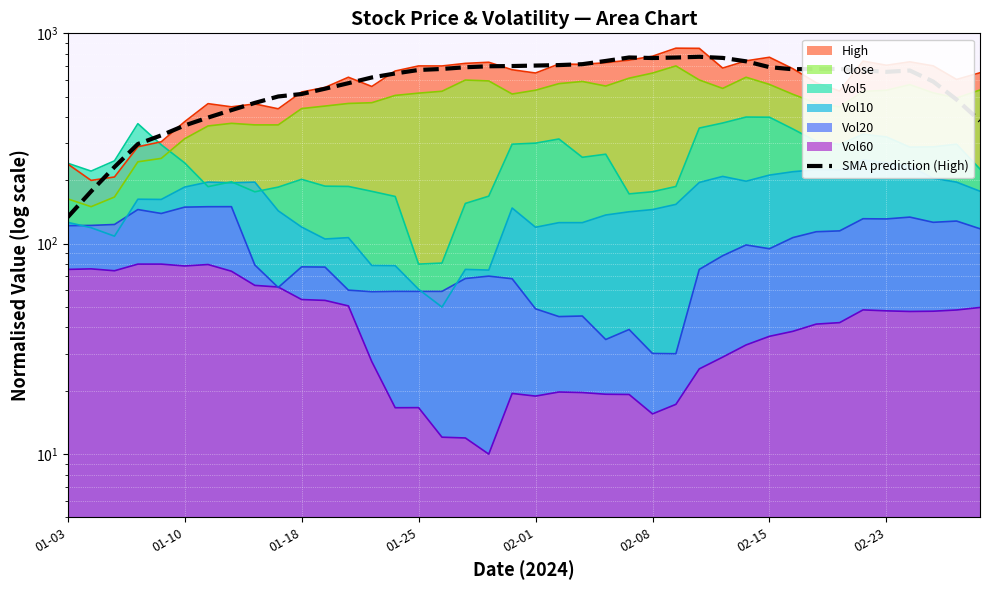

The value at 02-15 is 118.6. True or false?

False